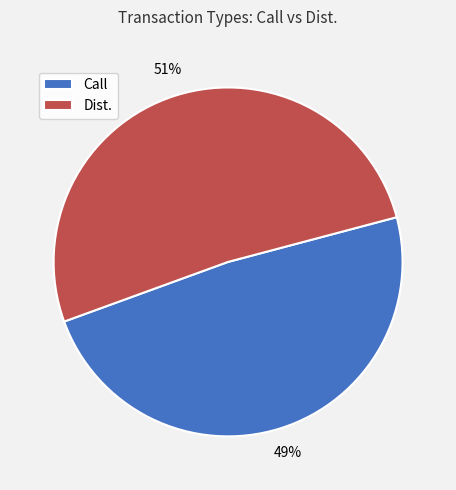

Rank the categories by value from highest to lowest.

Dist., Call